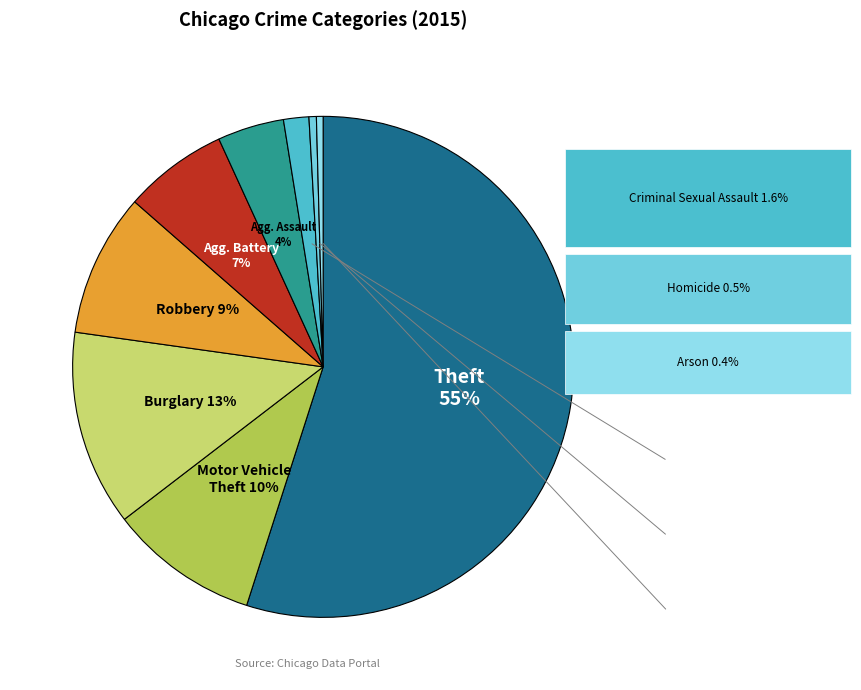

Count the number of slices in the pie.

9